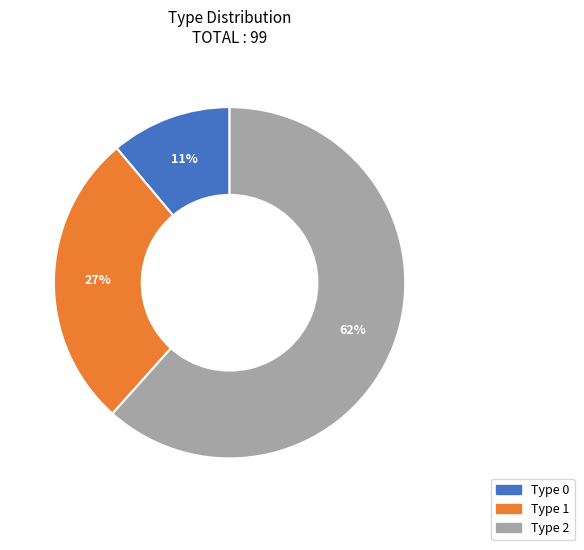

To the nearest percent, what is the average slice percentage?

33%